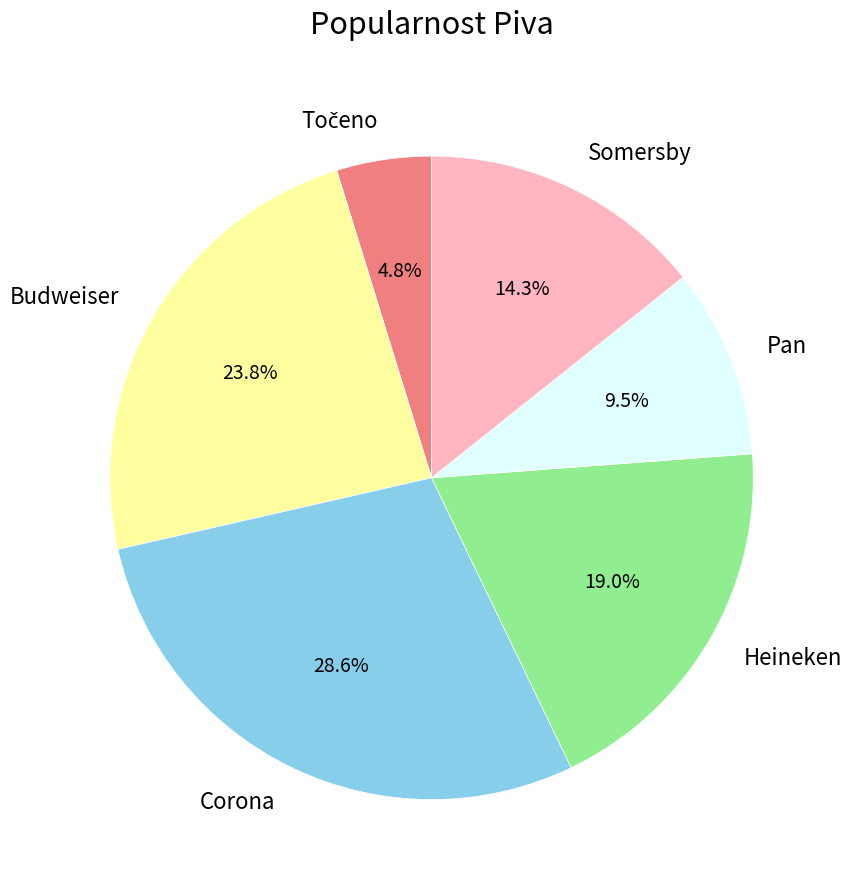

Approximately how many times larger is the value at Heineken compared to Somersby?

1.3